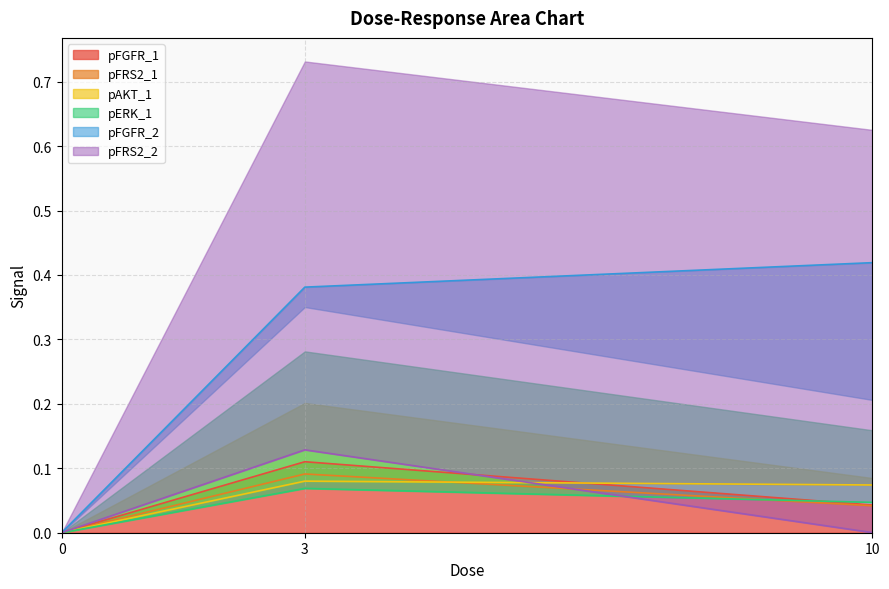

List the labels in order of pAKT_1 value, smallest first.

0, 10, 3